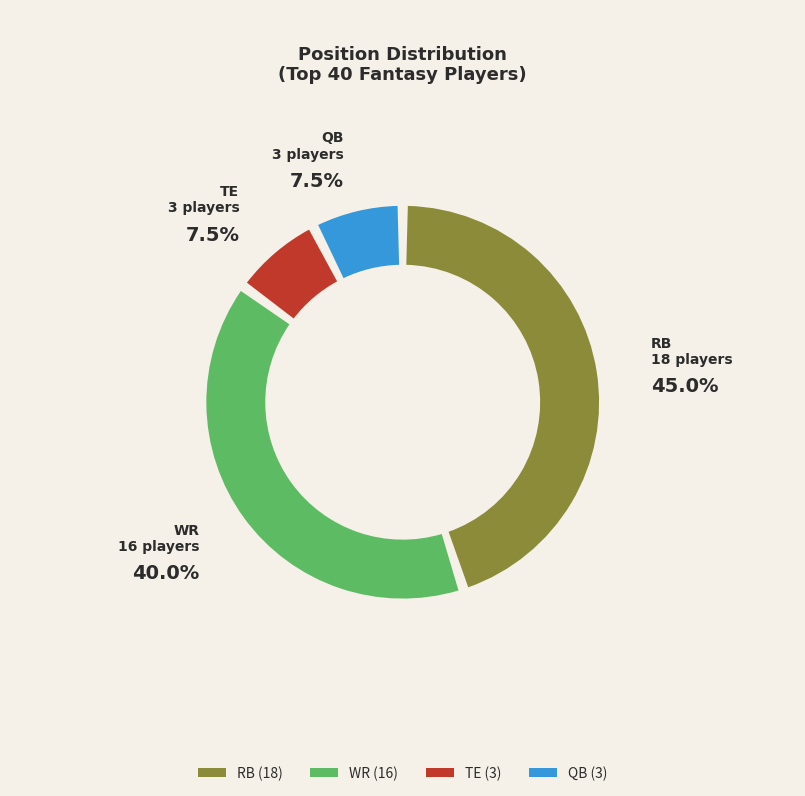

Rank the categories by value from highest to lowest.

RB, WR, TE, QB